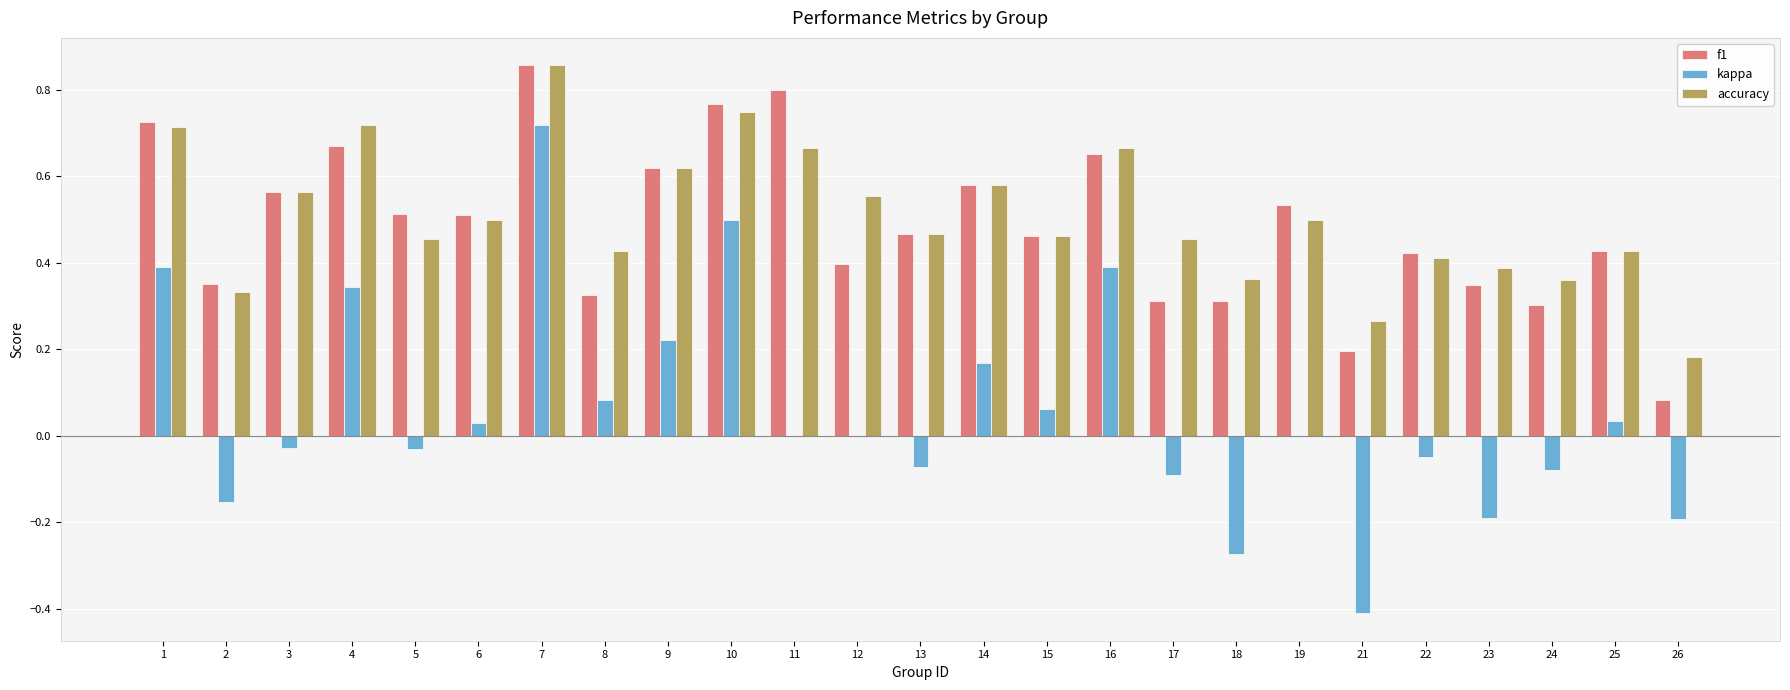

Is the value of accuracy at 24 greater than the value of kappa at 11?

Yes